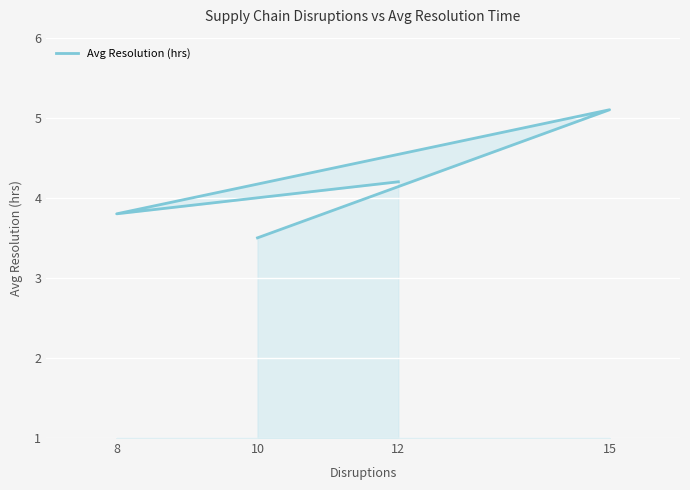

Rank the categories by value from lowest to highest.

10, 8, 12, 15